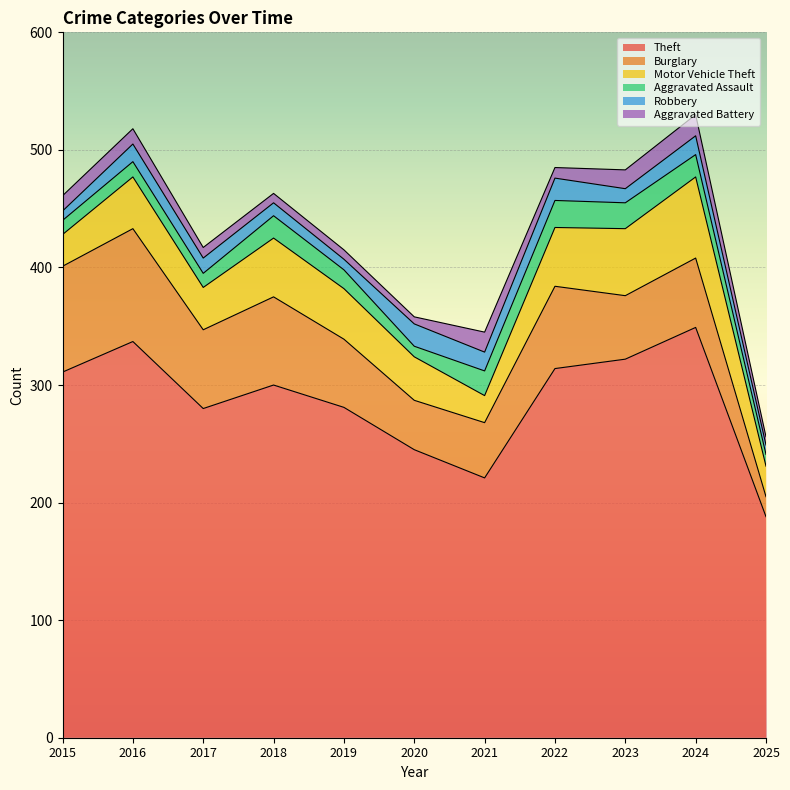

True or false: Theft has more than 0 interior local peaks.

True